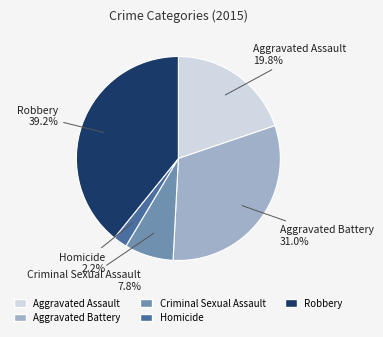

The Aggravated Battery slice represents 31% of the pie. True or false?

True